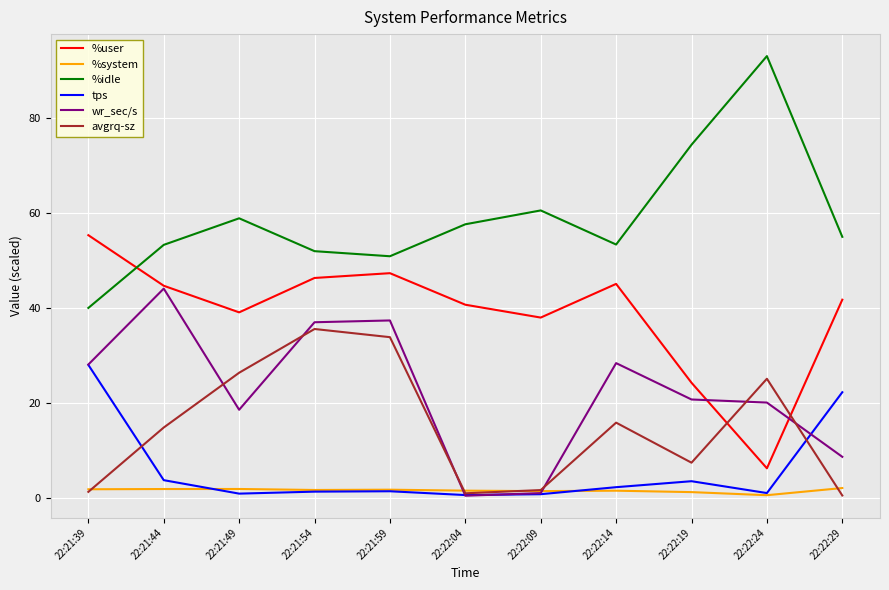

At which label is %user closest to 30?

22:22:19